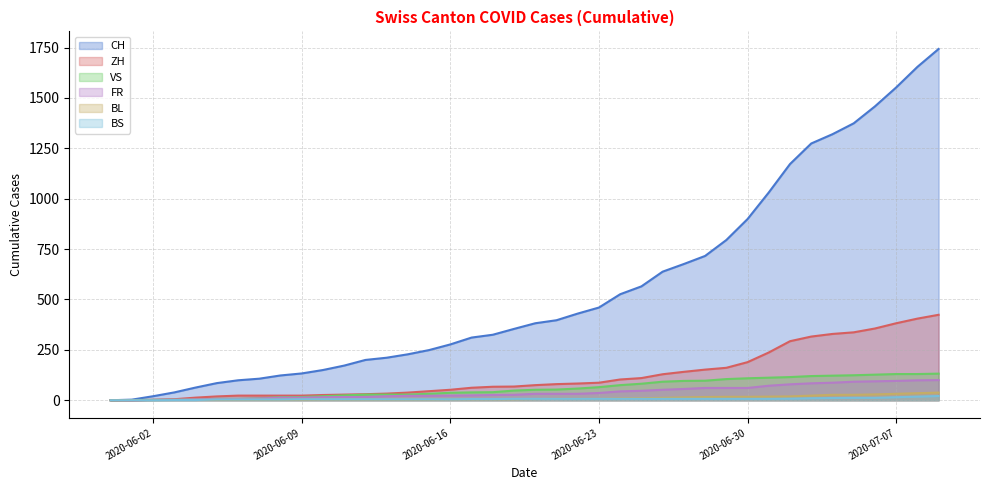

What are all the series names shown in the legend?

CH (line), ZH (line), VS (line), FR (line), BL (line), BS (line)